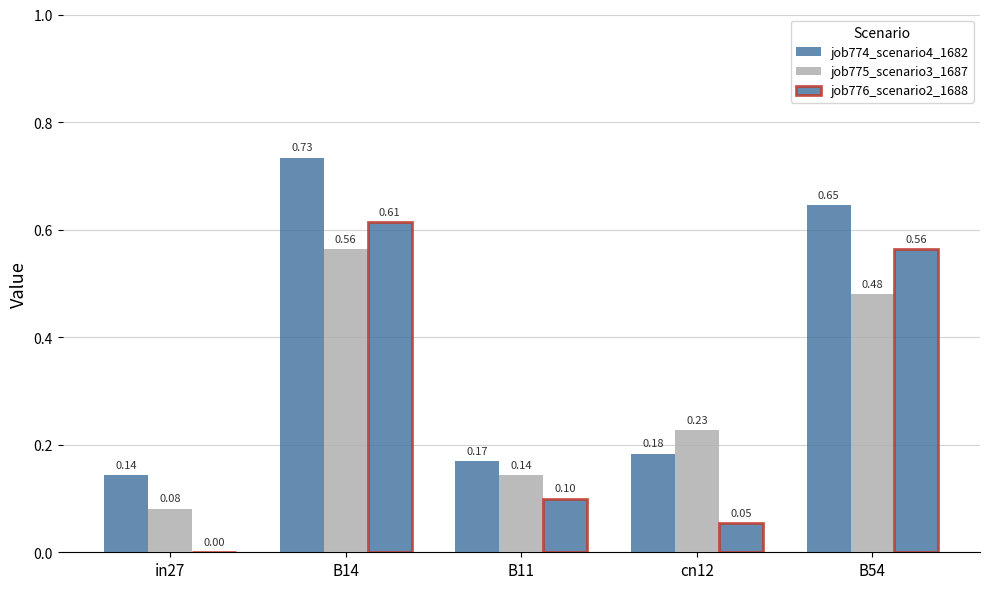

Are the bars grouped side by side (vs. stacked)?

Yes